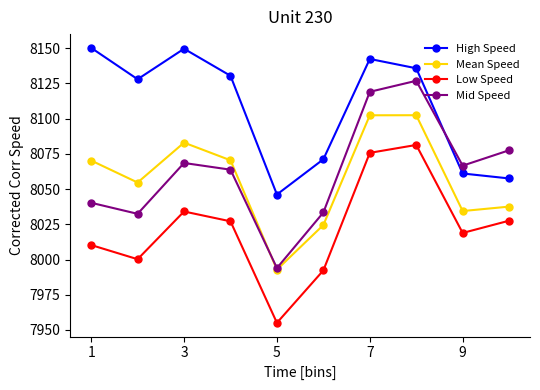

List the series in order of their peak value, highest first.

High Speed, Mid Speed, Mean Speed, Low Speed